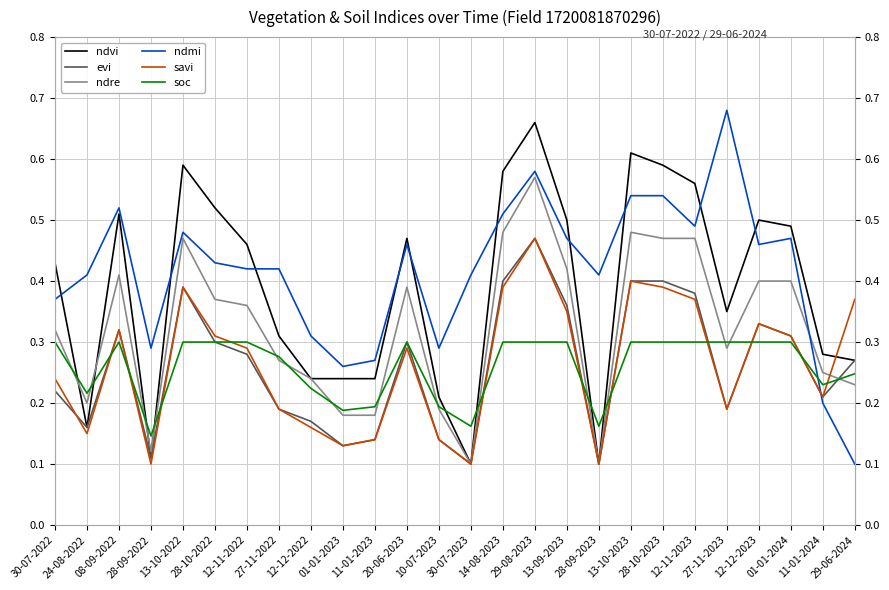

Reading left to right, list all the values displayed in this chart.

ndvi: 0.4	0.2	0.5	0.1	0.6	0.5	0.5	0.3	0.2	0.2	0.2	0.5	0.2	0.1	0.6	0.7	0.5	0.1	0.6	0.6	0.6	0.3	0.5	0.5	0.3	0.3
evi: 0.2	0.2	0.3	0.1	0.4	0.3	0.3	0.2	0.2	0.1	0.1	0.3	0.1	0.1	0.4	0.5	0.4	0.1	0.4	0.4	0.4	0.2	0.3	0.3	0.2	0.3
ndre: 0.3	0.2	0.4	0.1	0.5	0.4	0.4	0.3	0.2	0.2	0.2	0.4	0.2	0.1	0.5	0.6	0.4	0.1	0.5	0.5	0.5	0.3	0.4	0.4	0.2	0.2
ndmi: 0.4	0.4	0.5	0.3	0.5	0.4	0.4	0.4	0.3	0.3	0.3	0.5	0.3	0.4	0.5	0.6	0.5	0.4	0.5	0.5	0.5	0.7	0.5	0.5	0.2	0.1
savi: 0.2	0.1	0.3	0.1	0.4	0.3	0.3	0.2	0.2	0.1	0.1	0.3	0.1	0.1	0.4	0.5	0.3	0.1	0.4	0.4	0.4	0.2	0.3	0.3	0.2	0.4
soc: 0.3	0.2	0.3	0.1	0.3	0.3	0.3	0.3	0.2	0.2	0.2	0.3	0.2	0.2	0.3	0.3	0.3	0.2	0.3	0.3	0.3	0.3	0.3	0.3	0.2	0.2